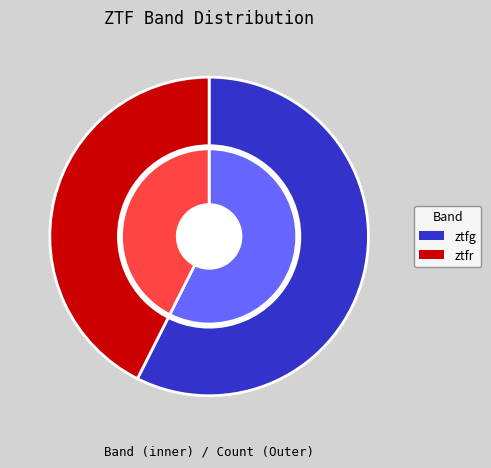

Which slice is the smallest?

ztfr